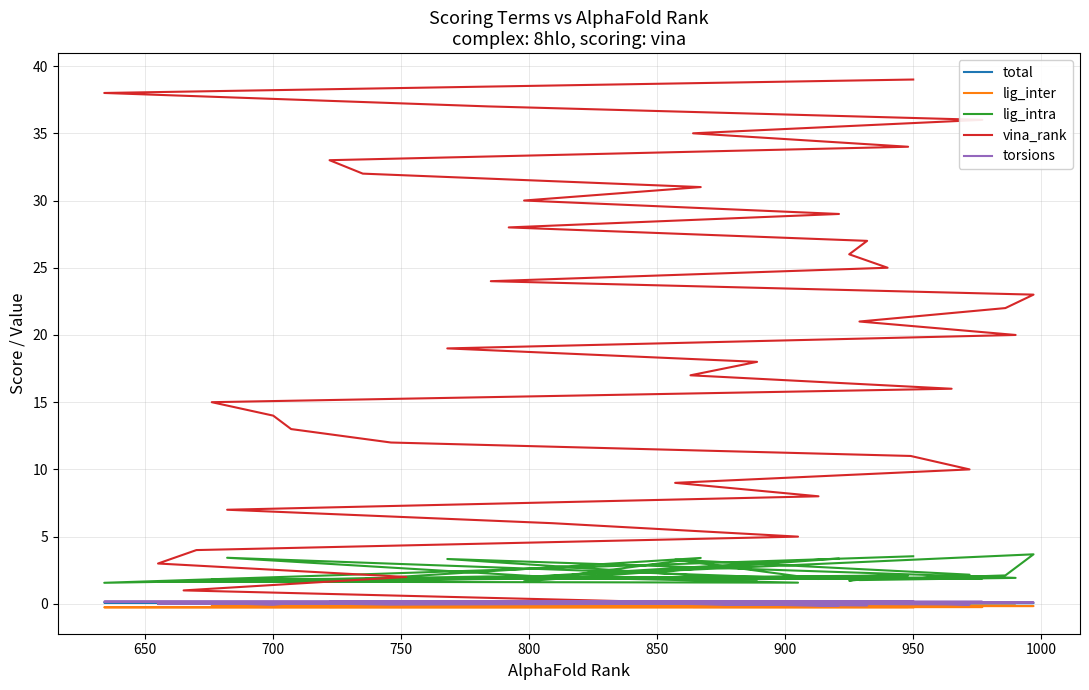

What is the approximate value of lig_intra at 750?

1.7